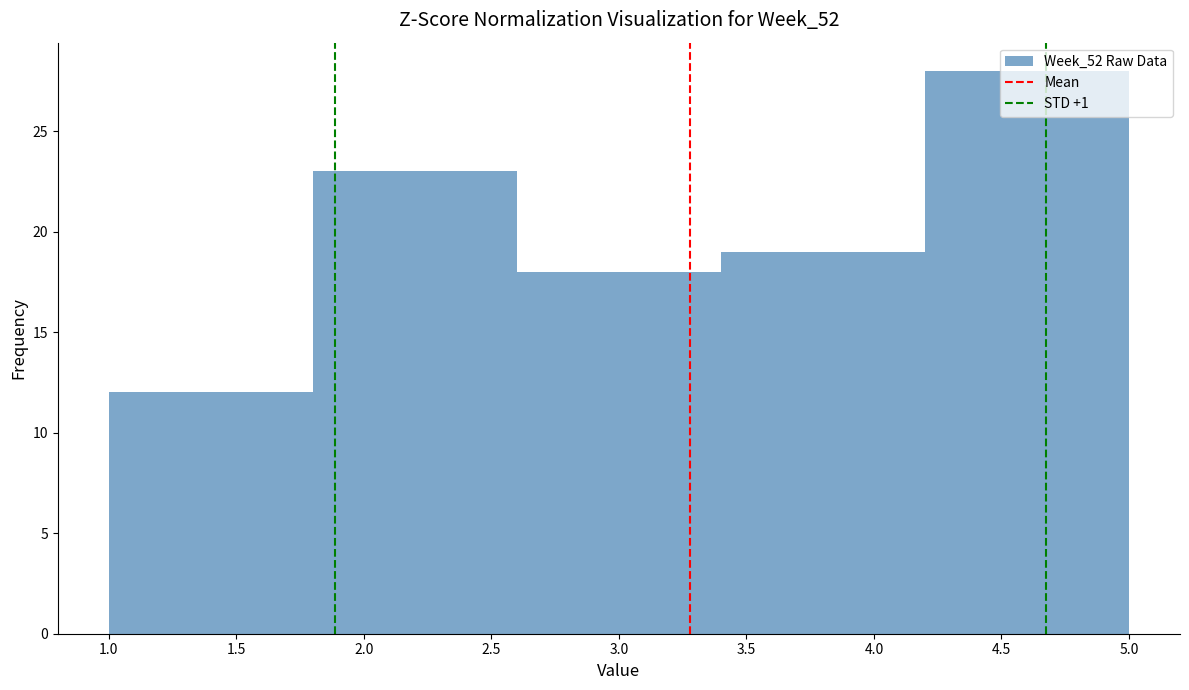

How tall is the bar that spans 2.6 to 3.4 on the x-axis? The values are not printed on the chart, so give them approximately, as read against the axis.

18